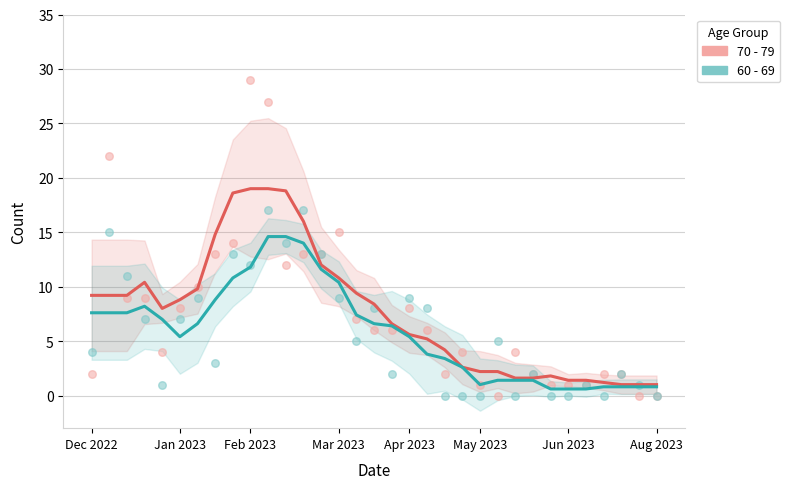

What are all the series names shown in the legend?

70 - 79, 60 - 69